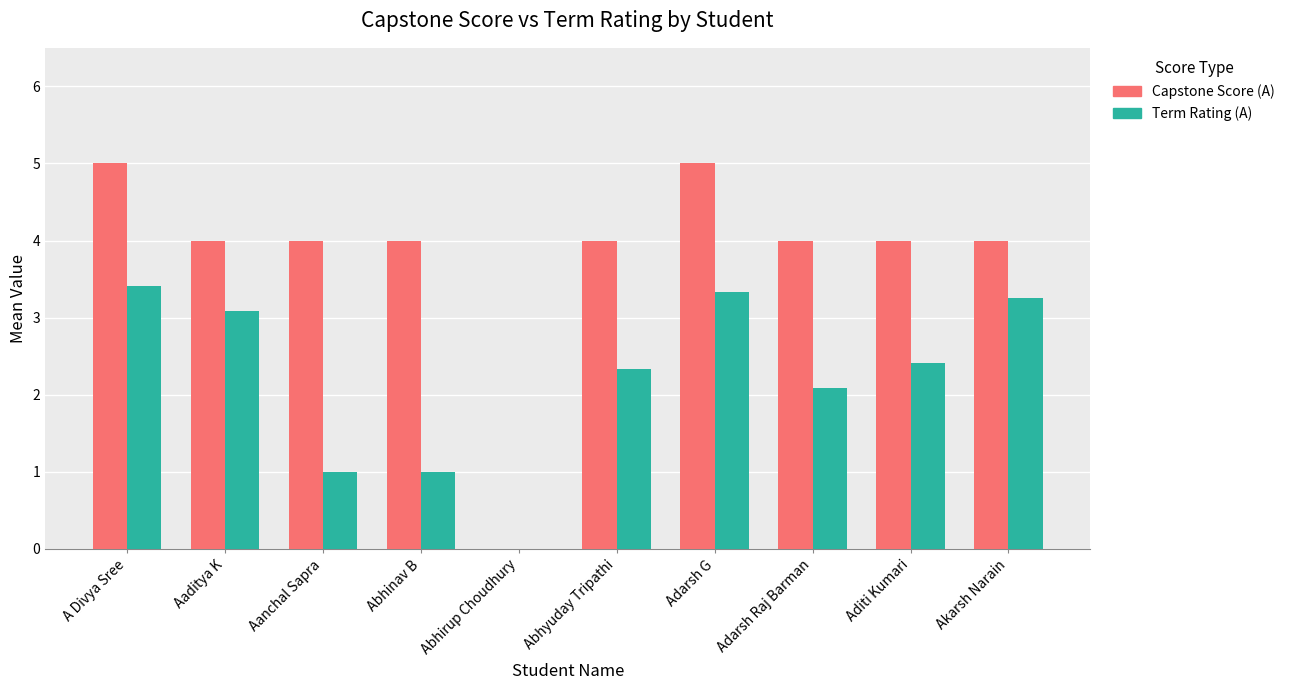

How many distinct data groups are displayed?

2